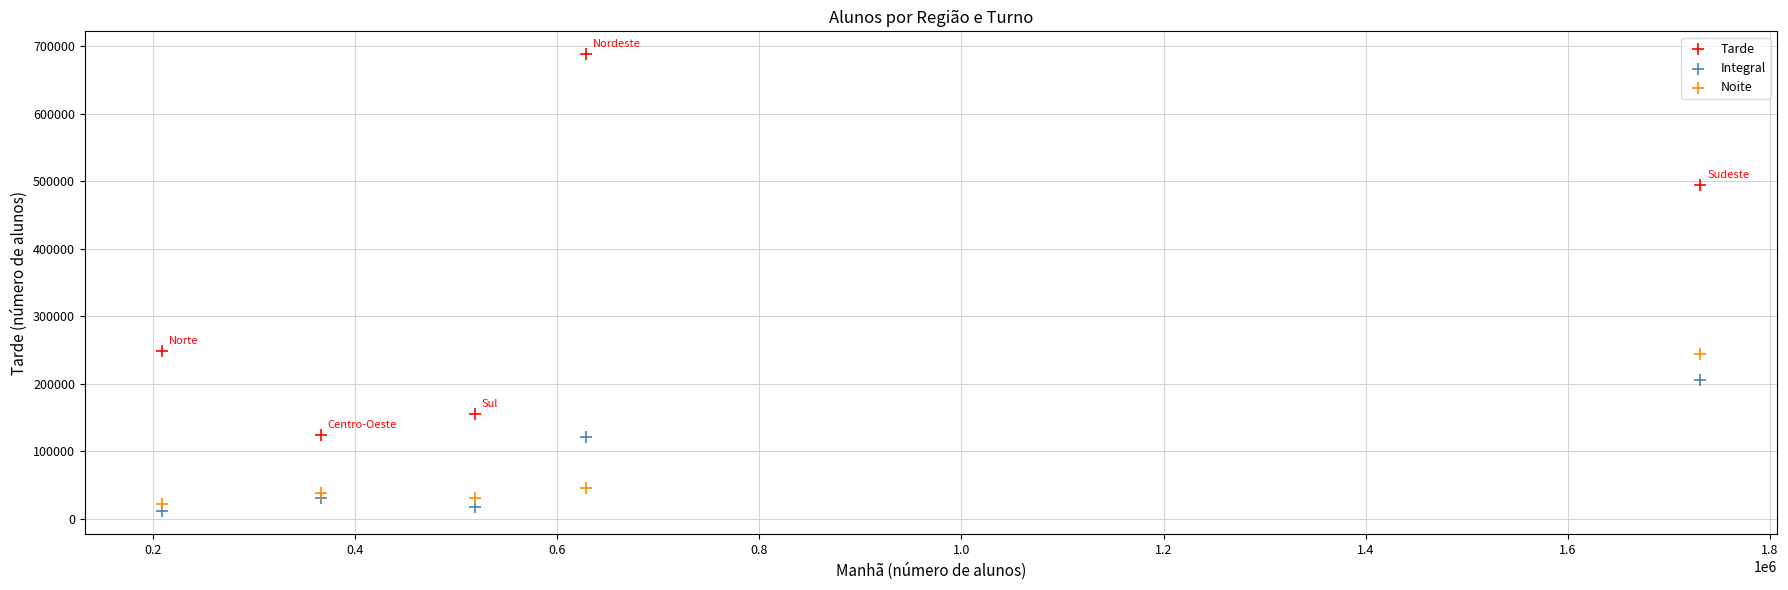

In the Tarde series, what Y value is closest to 406155?

494274